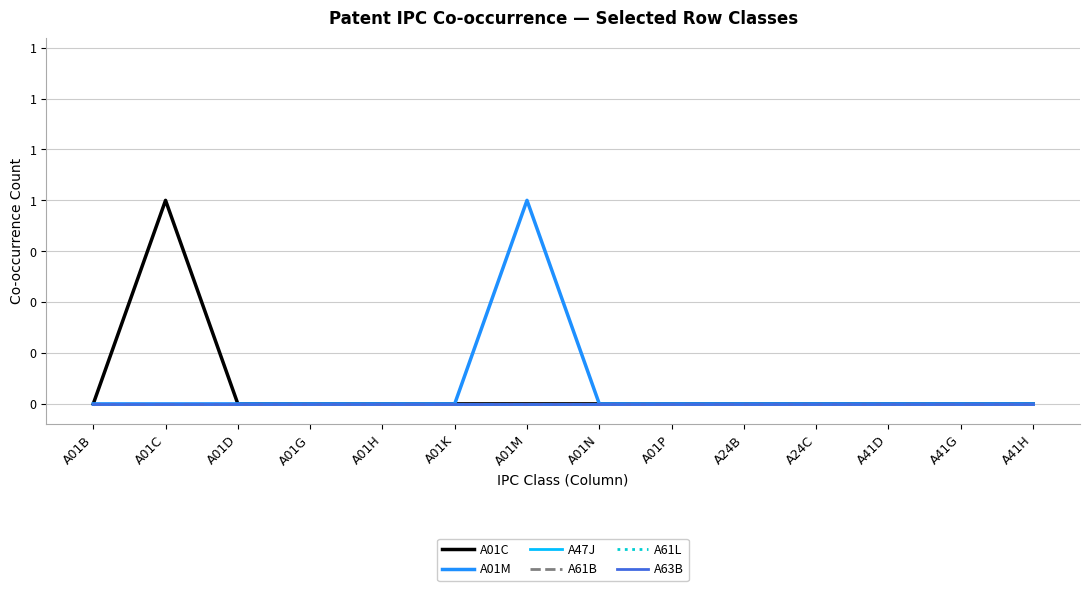

Between A41G and A41H, which series saw the biggest shift?

A01C